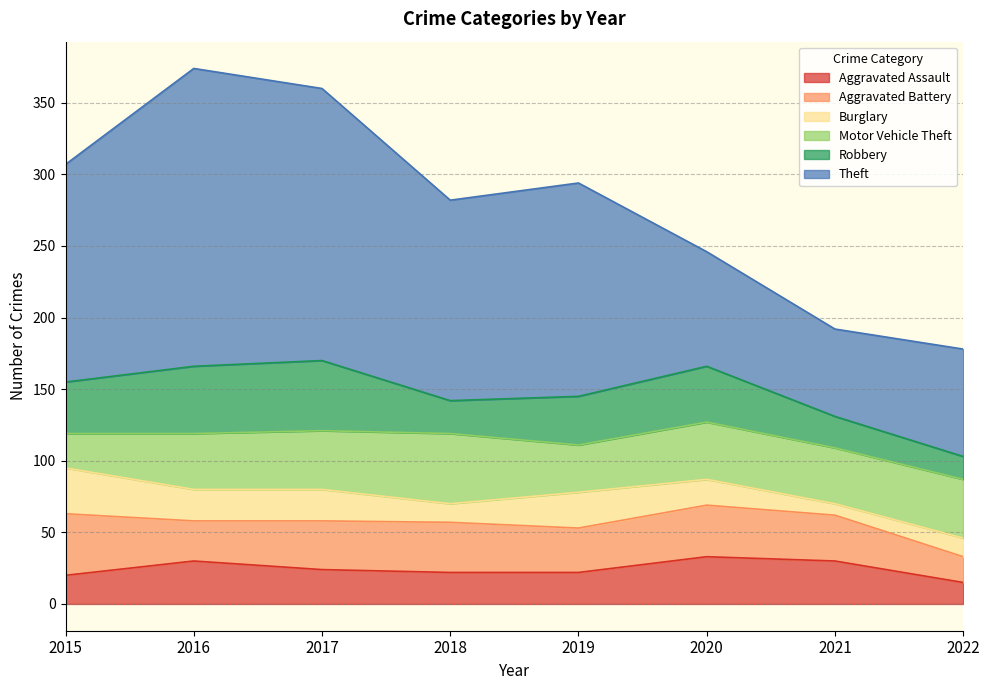

True or false: Aggravated Assault and Aggravated Battery cross at least once.

True